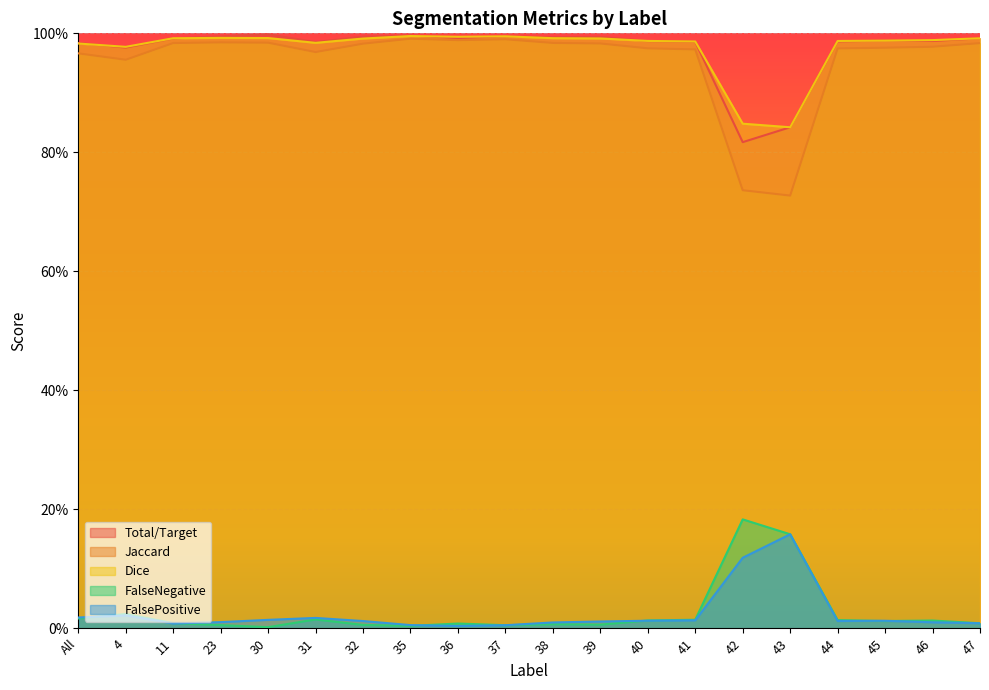

Rank the series by their maximum value, from lowest to highest.

FalsePositive, FalseNegative, Jaccard, Dice, Total/Target